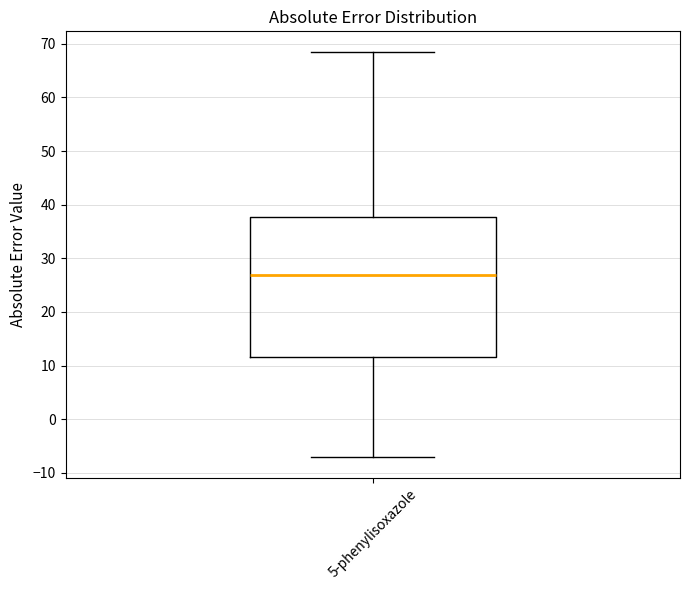

Where does the lower whisker of the box for 5-phenylisoxazole end on the y-axis? The values are not printed on the chart, so give them approximately, as read against the axis.

-7